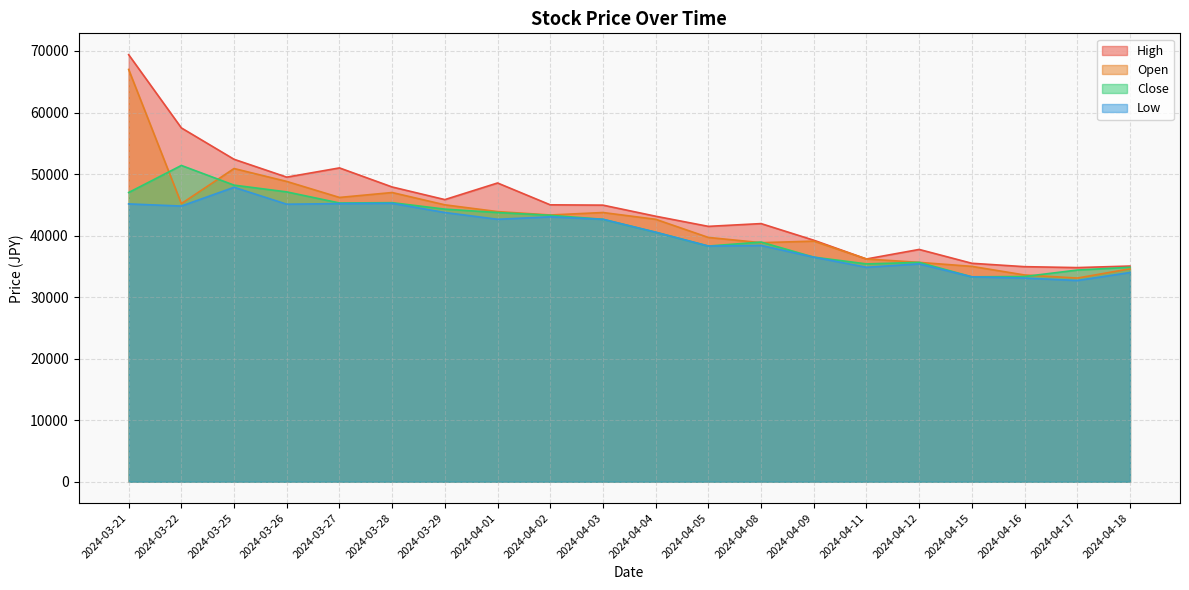

Which category has the highest value across all series?

2024-03-21